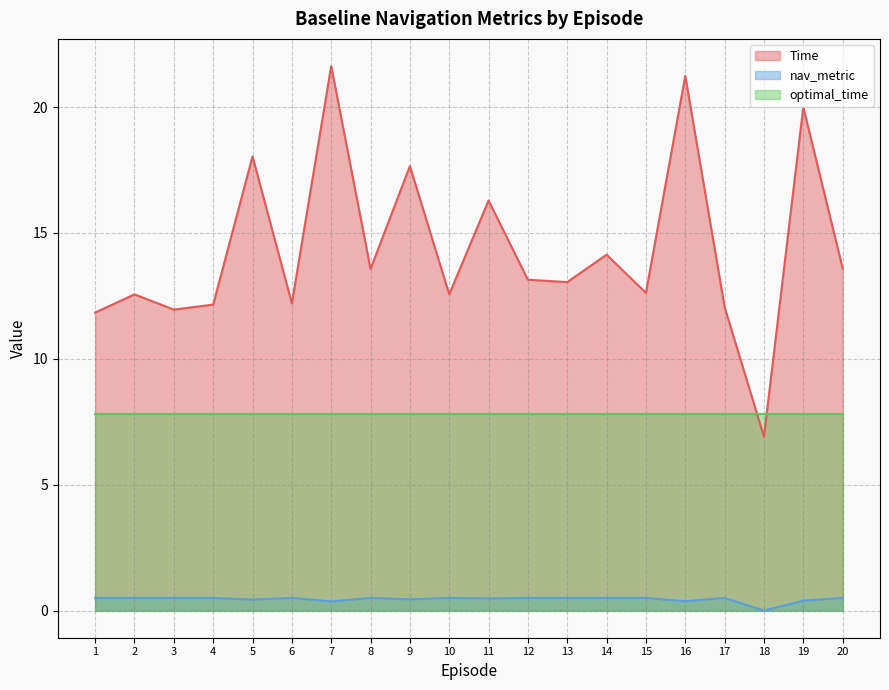

At which category does Time reach its first local valley?

3